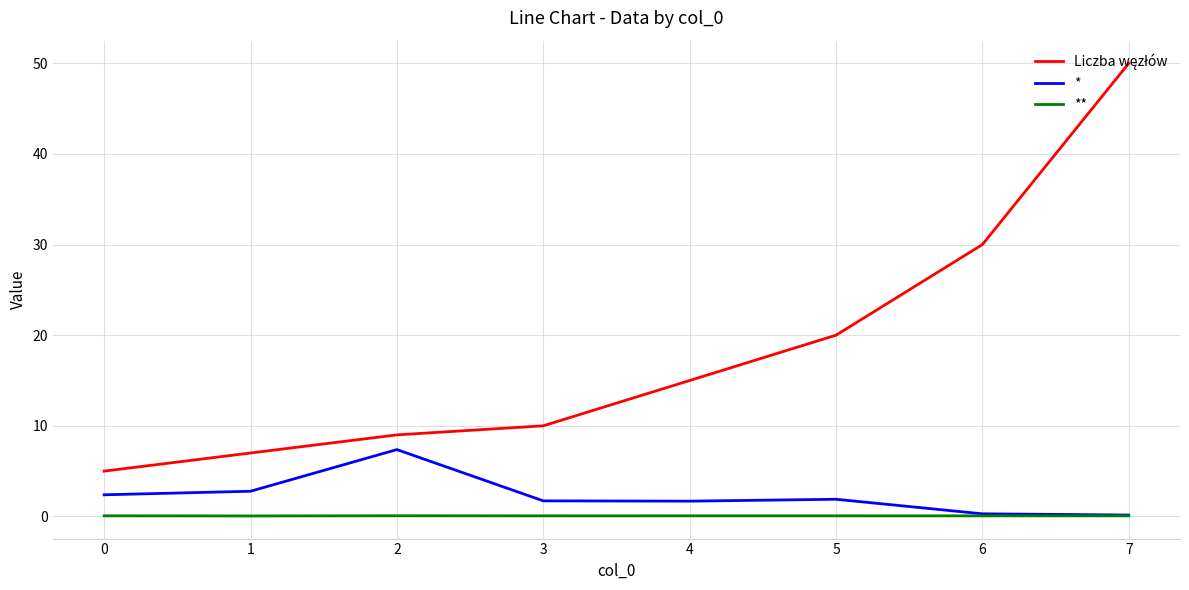

How many categories are shown in the chart?

8